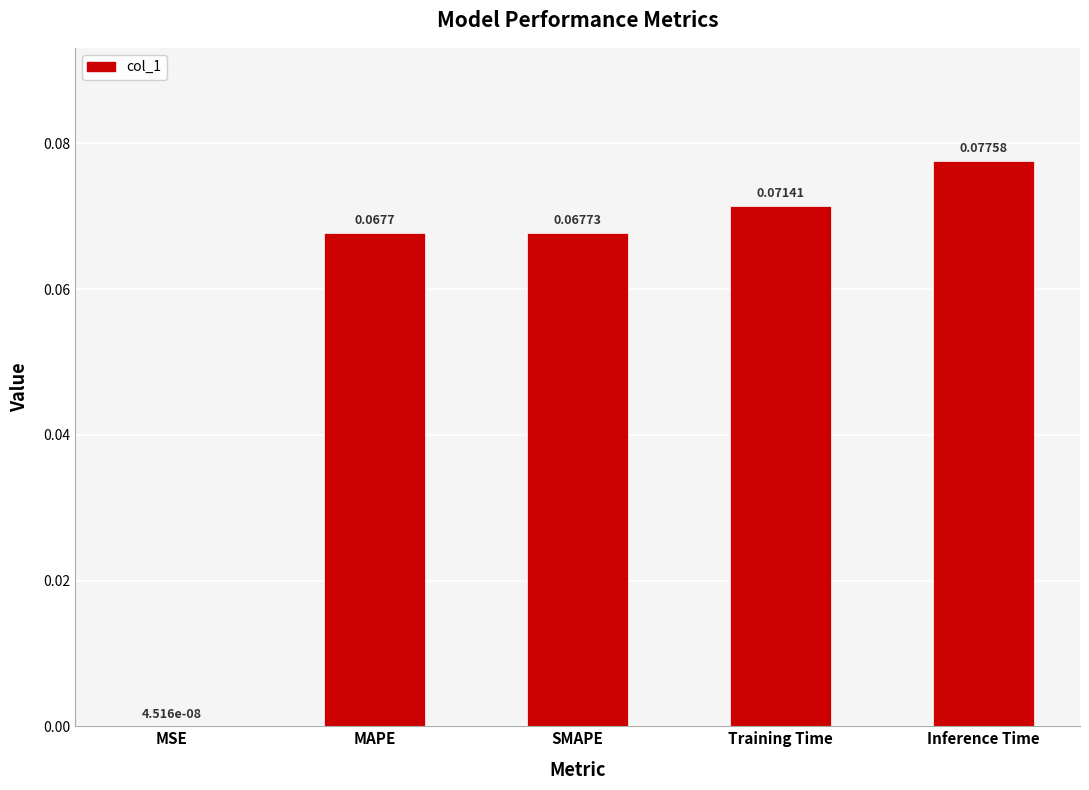

Between MAPE and SMAPE, which is larger?

SMAPE